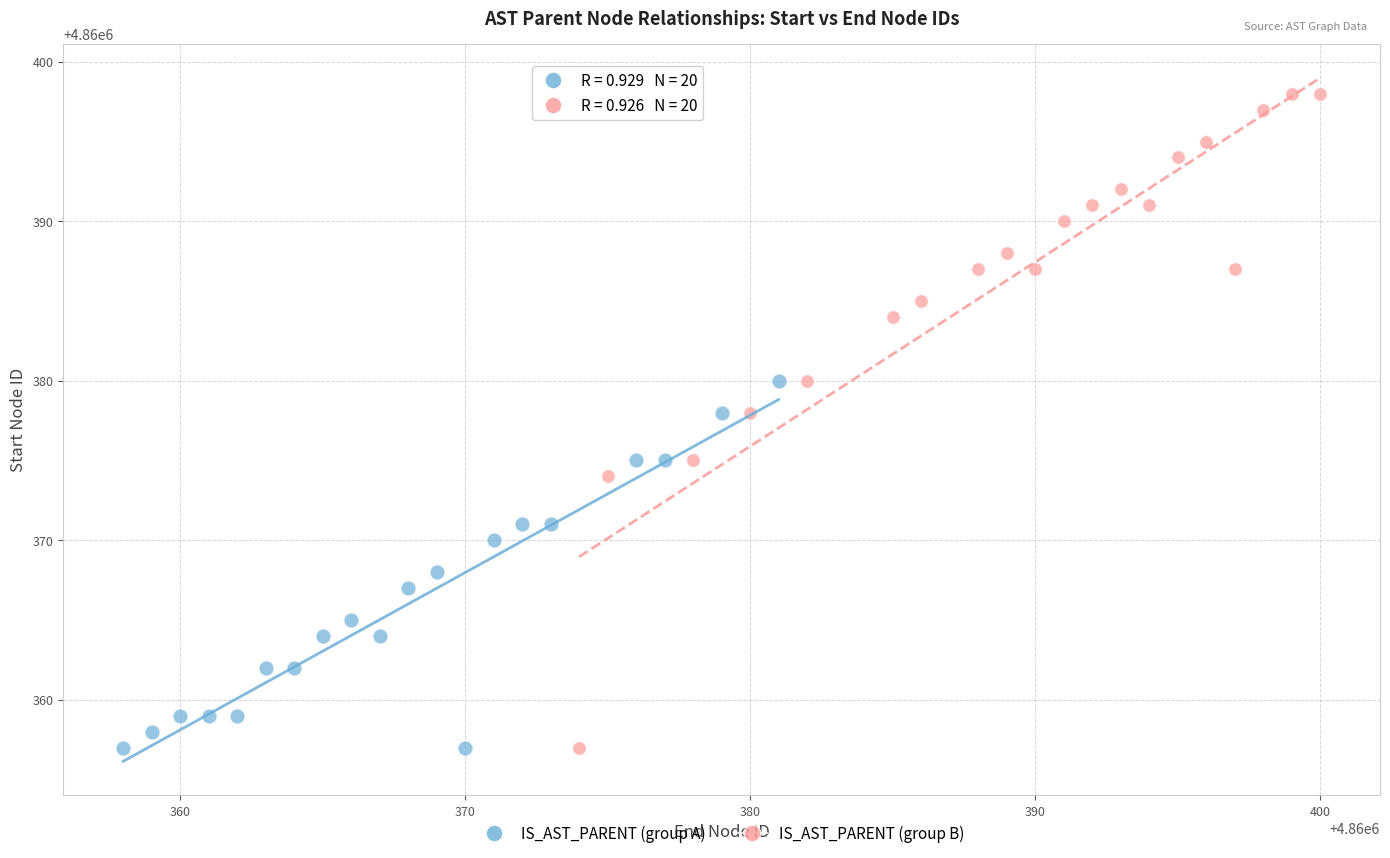

Which series reaches the maximum Y coordinate?

IS_AST_PARENT (group B)